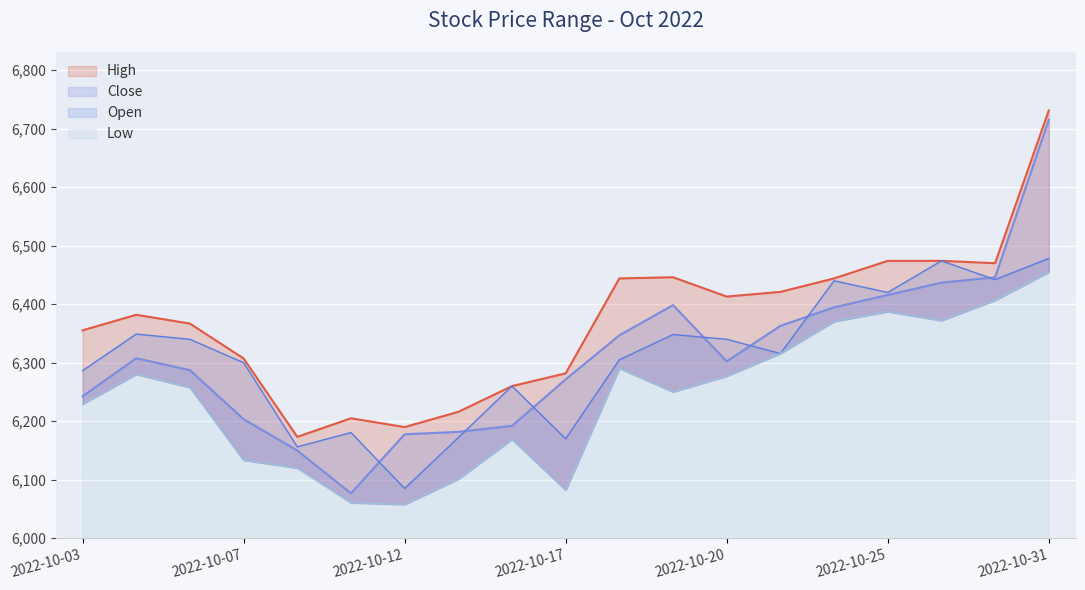

Which series changed the most between 2022-10-03 and 2022-10-07?

Low